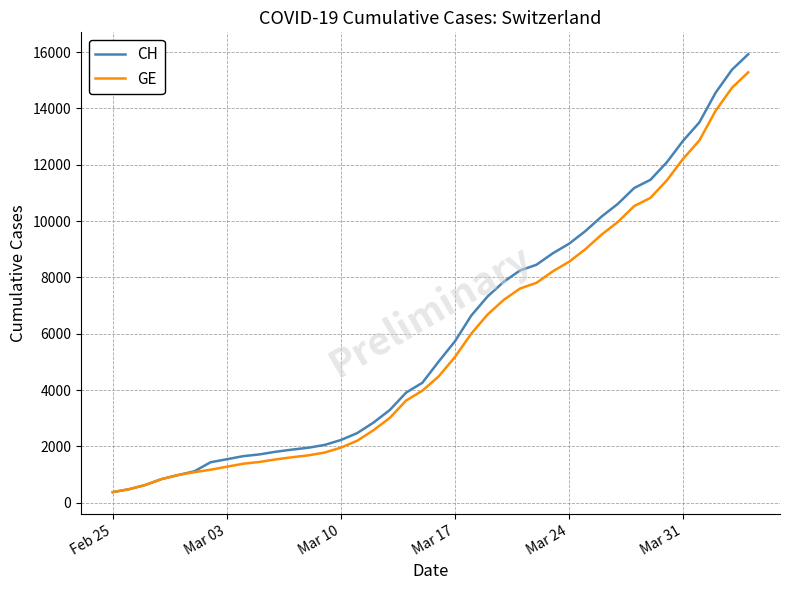

Which series has the largest range (max minus min)?

CH